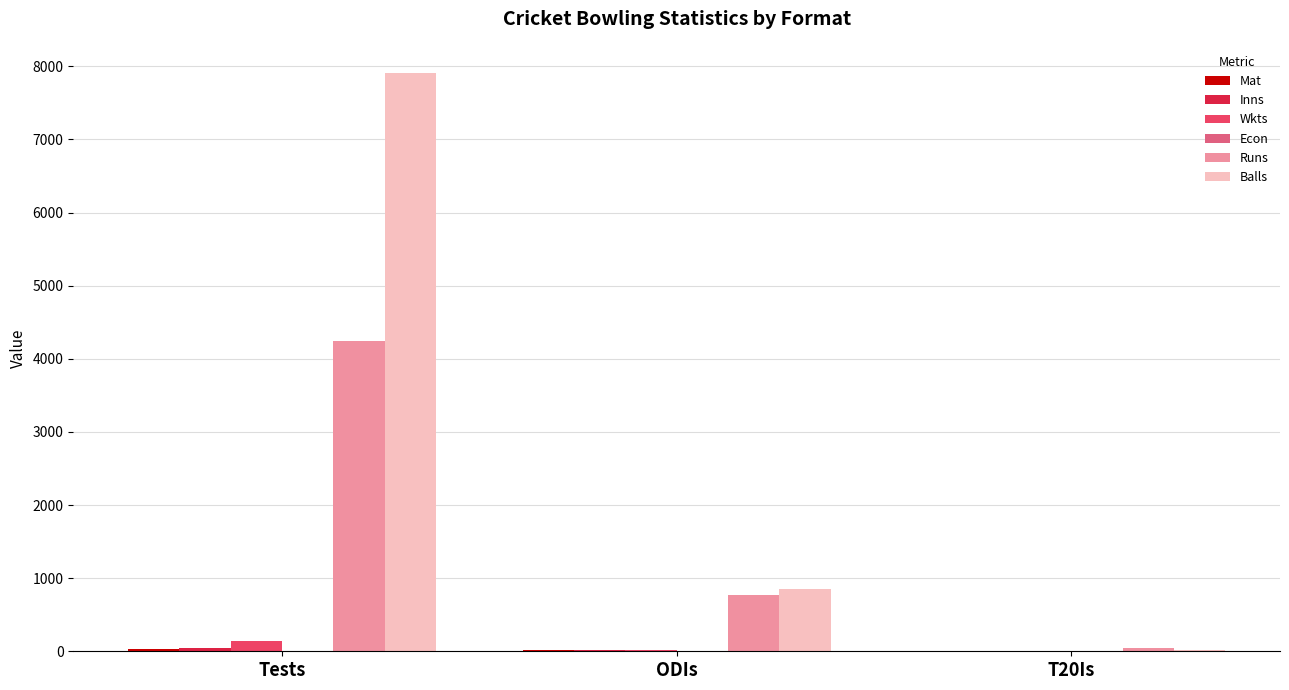

Which label corresponds to the largest value in the chart?

Tests